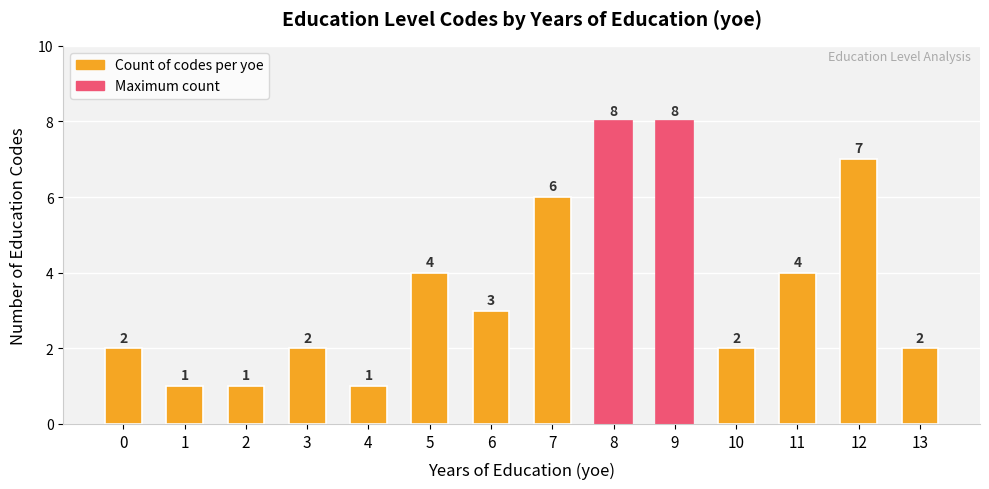

What is the minimum value shown in the chart?

1